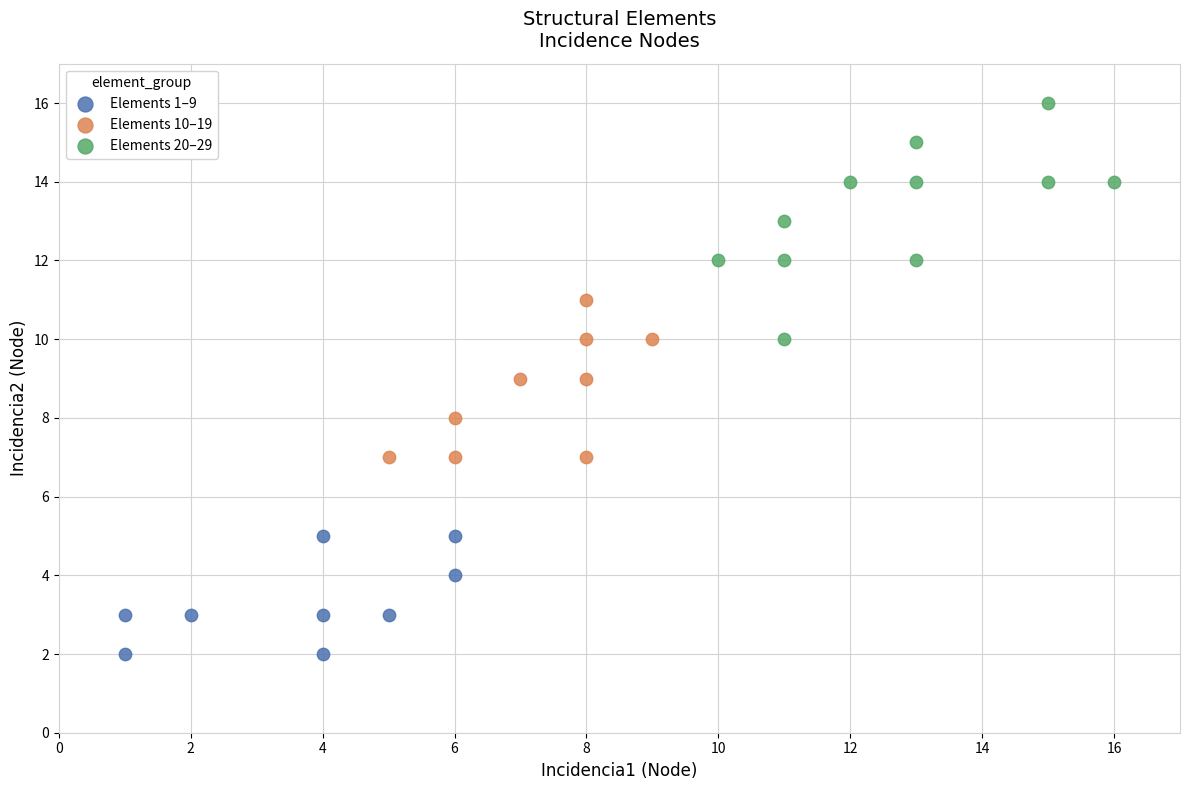

Which series reaches the minimum Y coordinate?

Elements 1–9